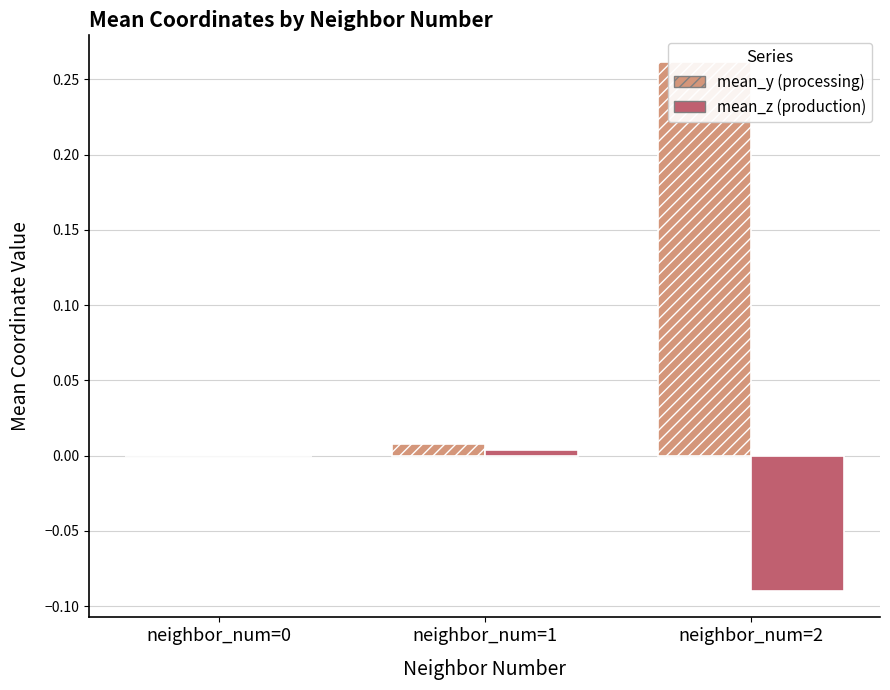

Is it true that mean_y equals 0.3 at neighbor_num=2?

True